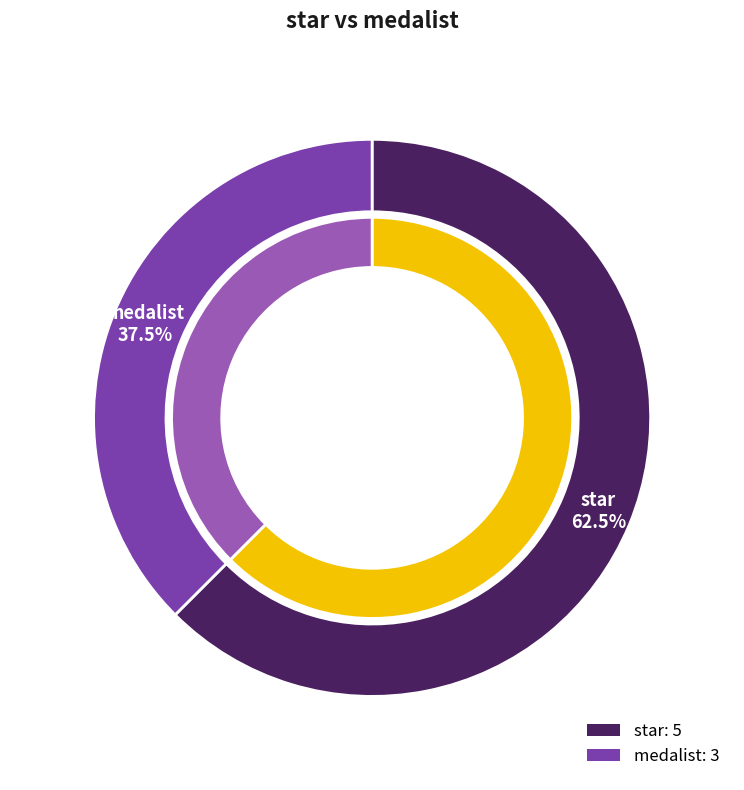

Does star account for over 50% of the chart?

Yes